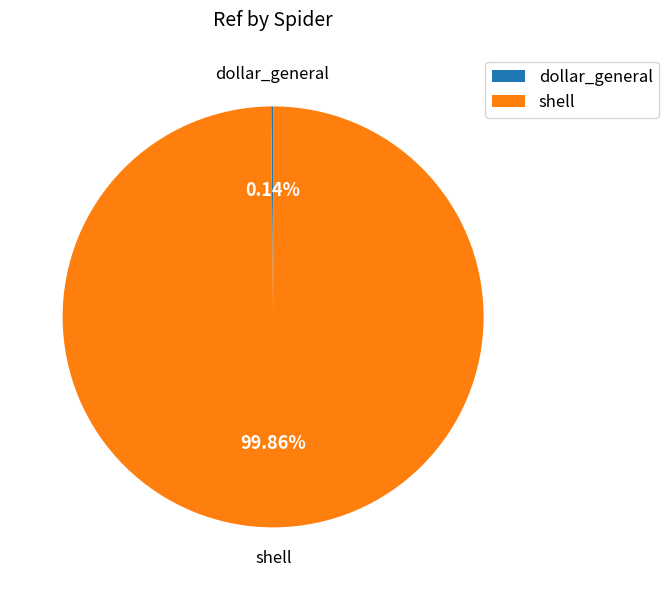

Which category has the biggest portion of the pie?

shell